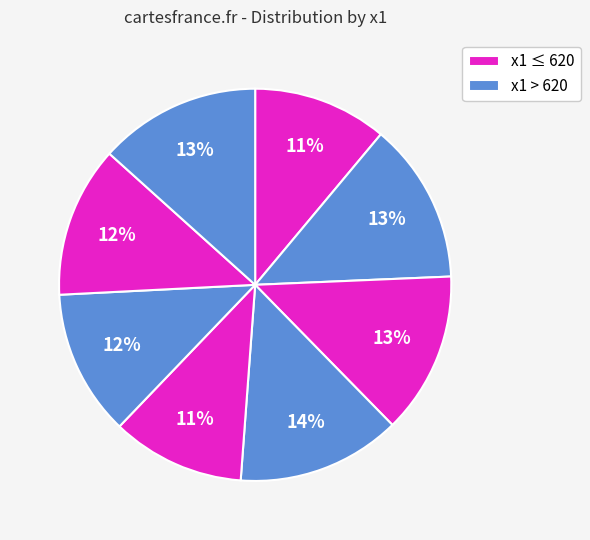

How many segments does this pie chart have?

8